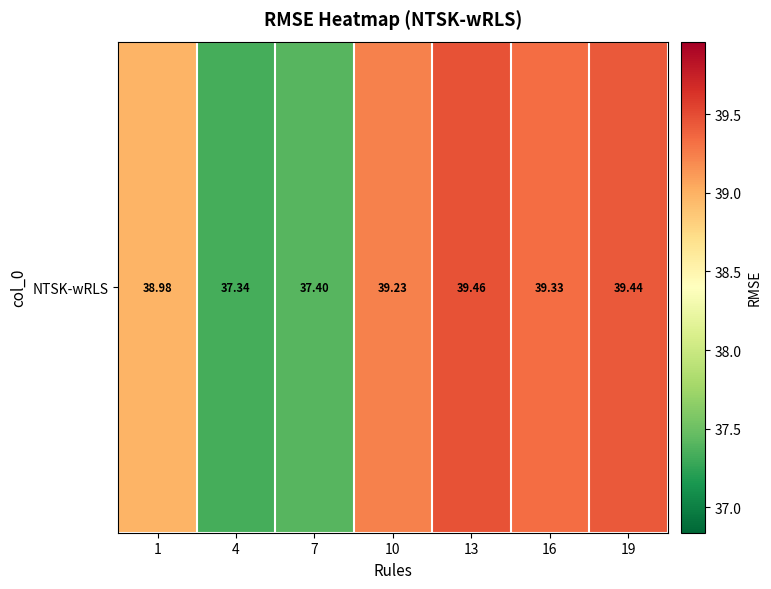

What is the greatest value displayed?

39.5